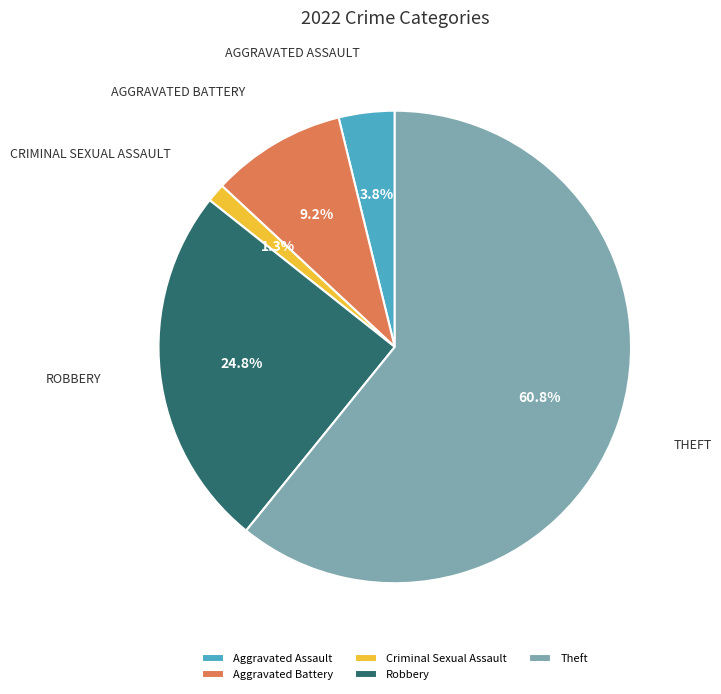

How many slices are in this pie chart?

5